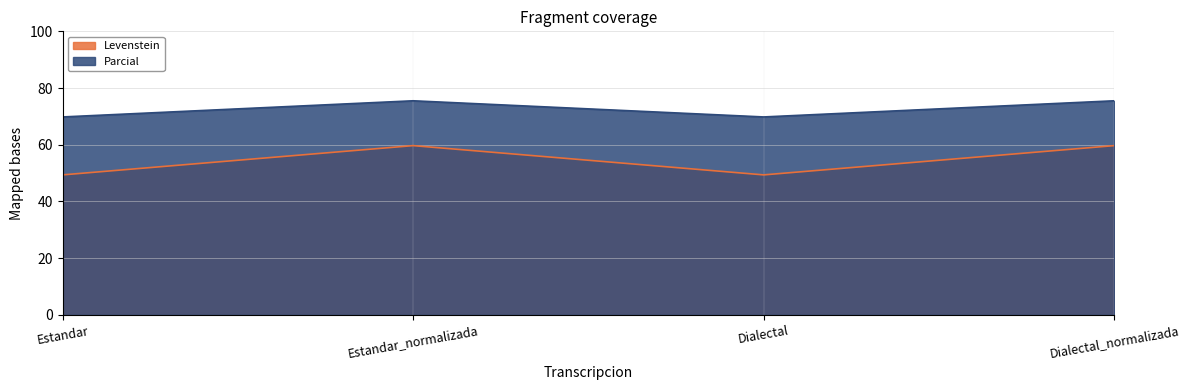

True or false: Parcial has more than 2 points higher than both neighbors.

False